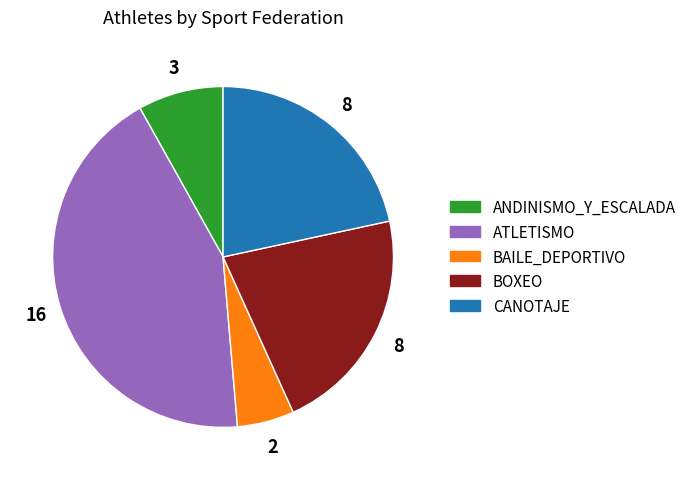

Which has a higher value, ATLETISMO or BOXEO?

ATLETISMO